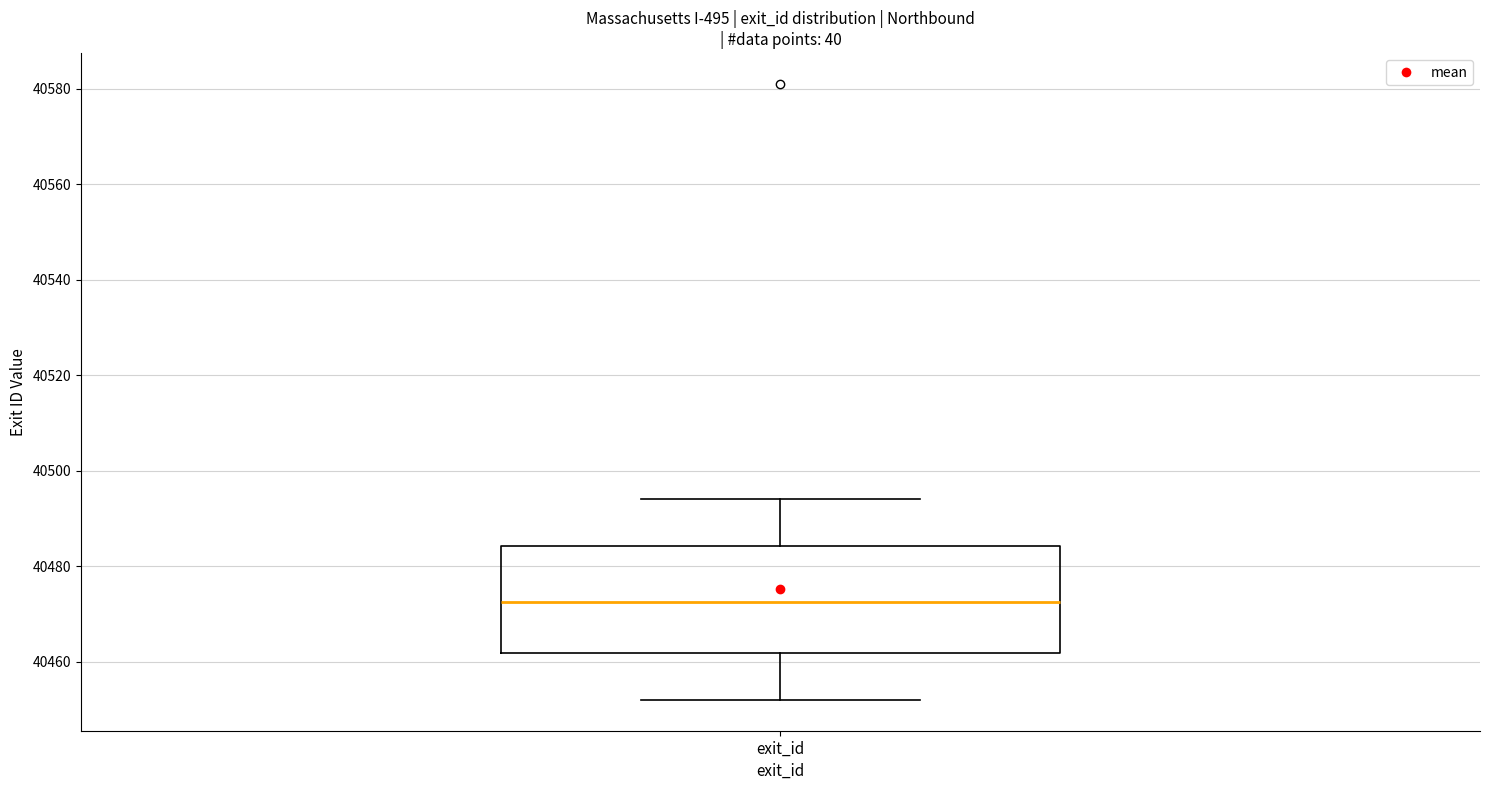

Read this box plot against the y-axis: the position of the median line, the range covered by the box, and the ends of both whiskers. The values are not printed on the chart, so give them approximately, as read against the axis.

median 40472, box 40462 to 40484, whiskers 40452 to 40494